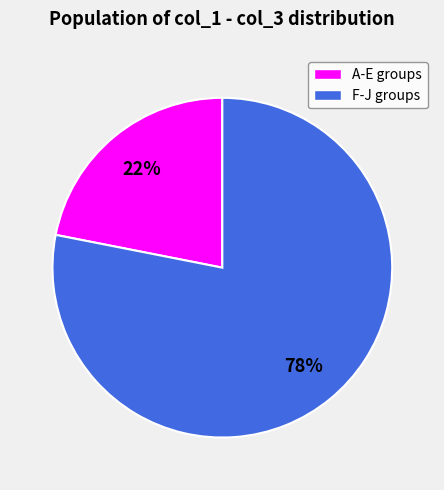

How many segments does this pie chart have?

2